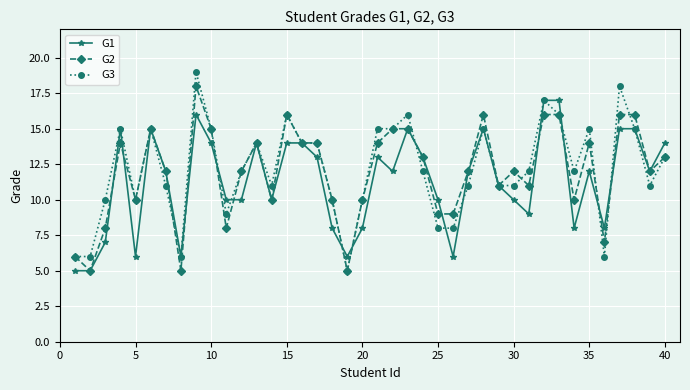

List the series in order of their peak value, lowest first.

G1, G2, G3